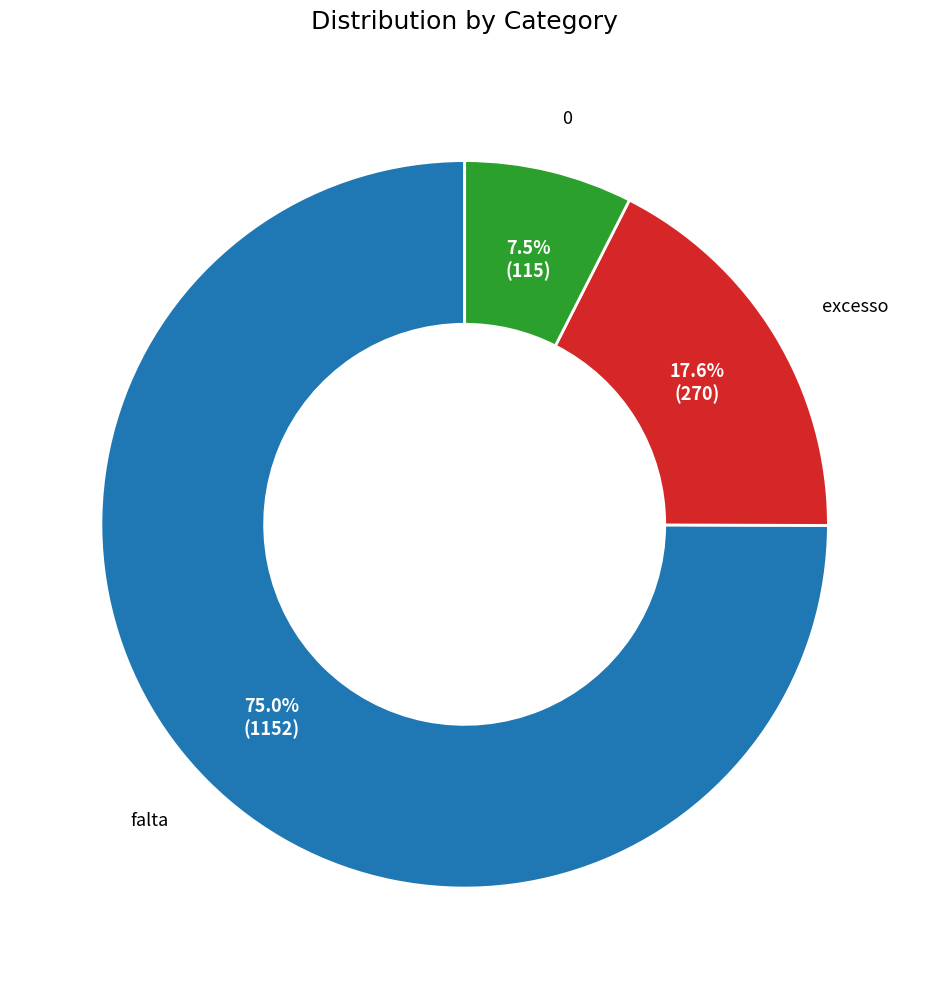

Is there a majority slice in this chart?

Yes